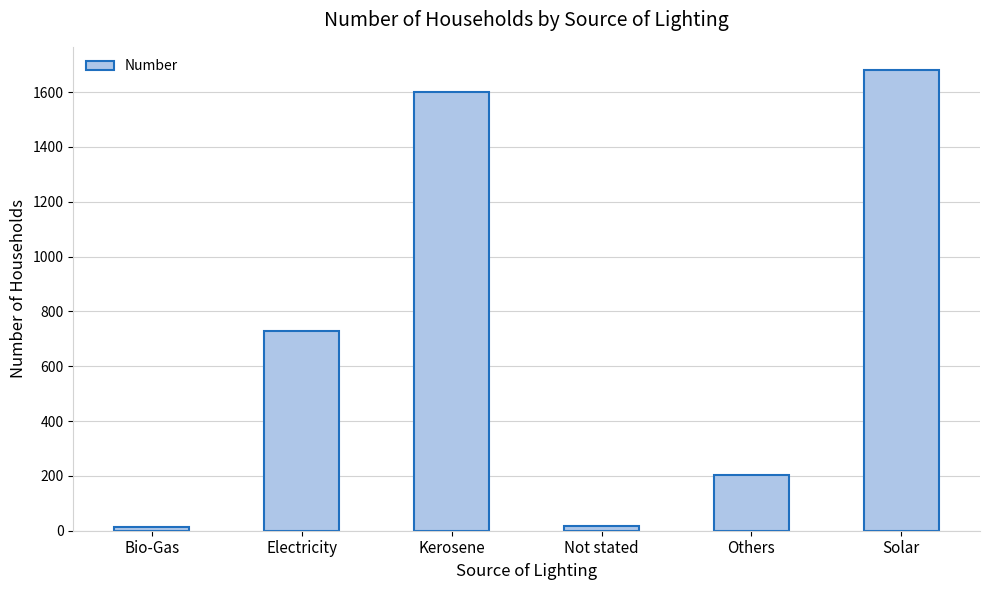

What is the label of the 3rd bar from the left?

Kerosene